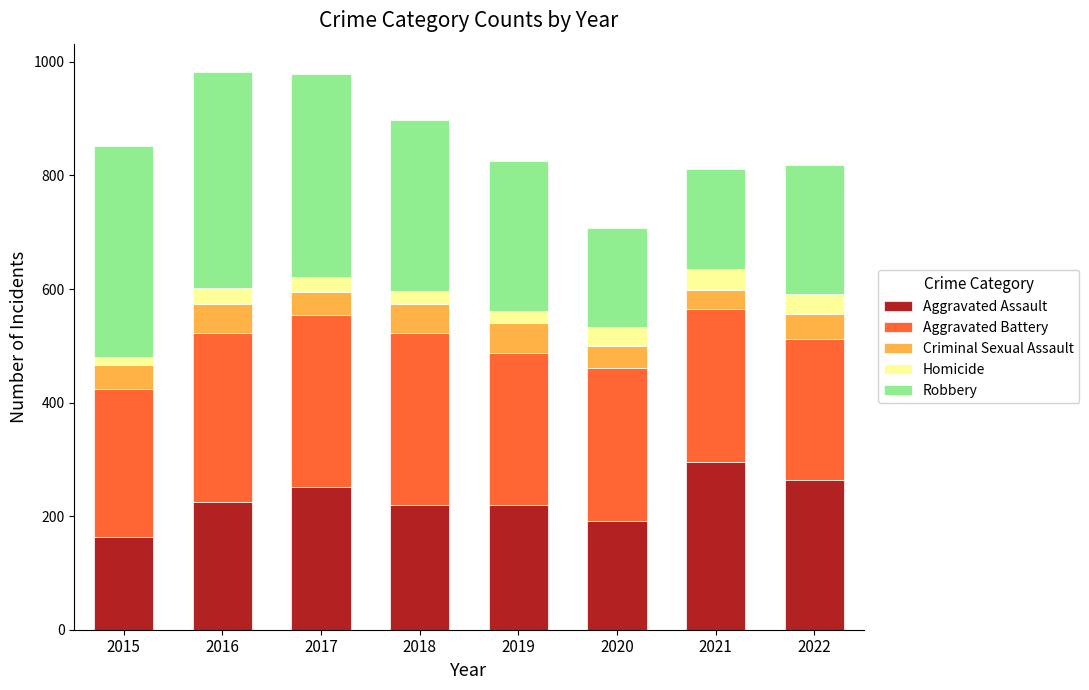

True or false: Aggravated Assault has a value of 145 at 2022.

False